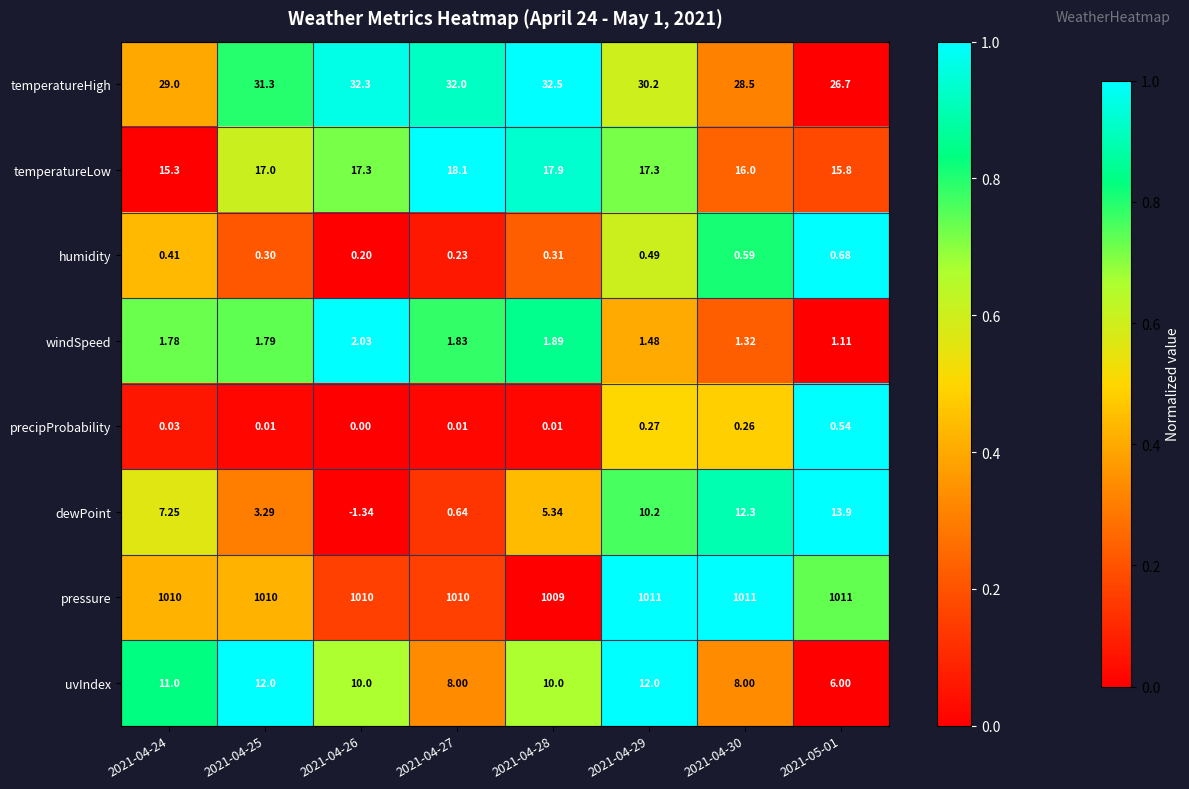

Which series has the largest total across all categories?

pressure